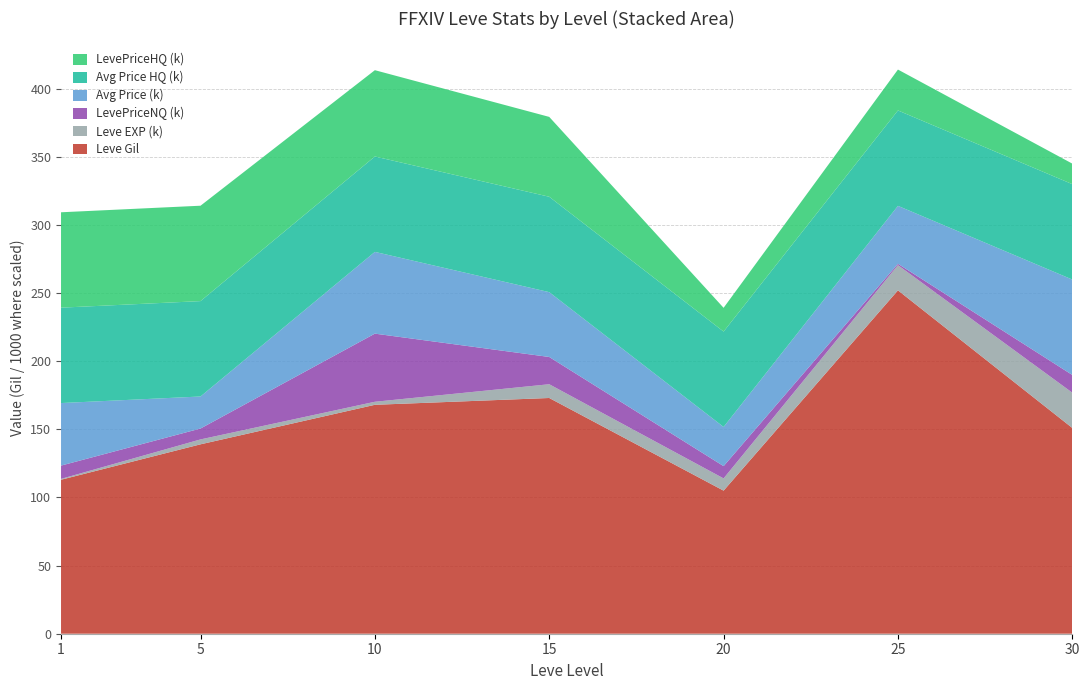

At which label does Leve Gil reach its peak?

25